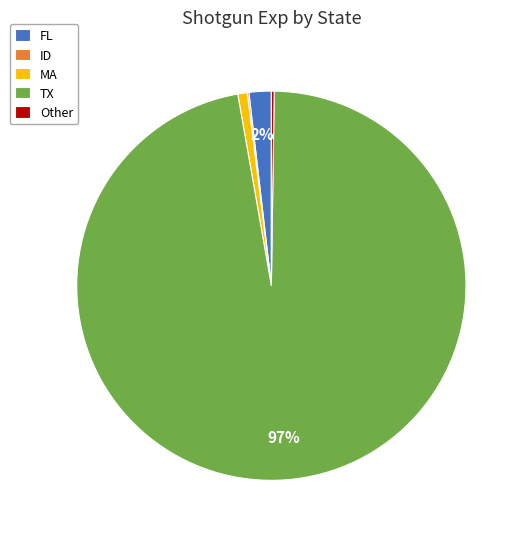

Which category has the biggest portion of the pie?

TX